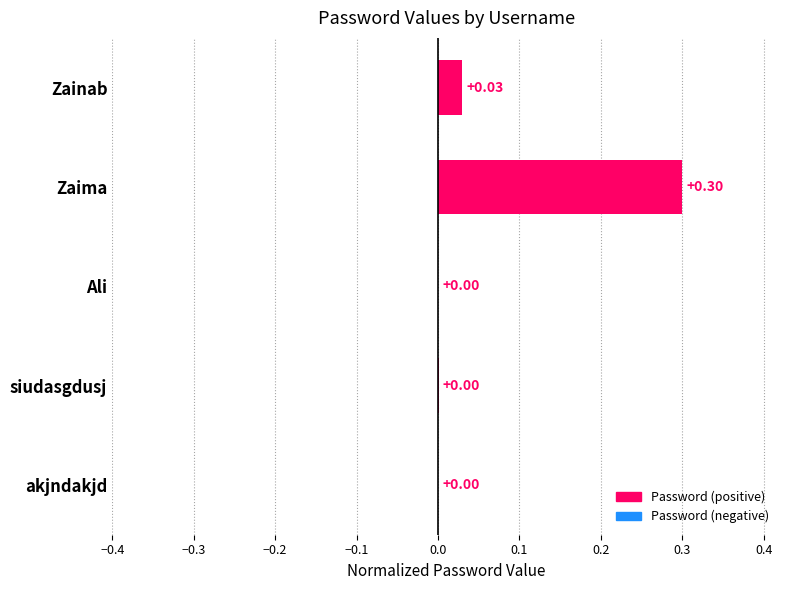

Which has a higher value, Zaima or Zainab?

Zaima